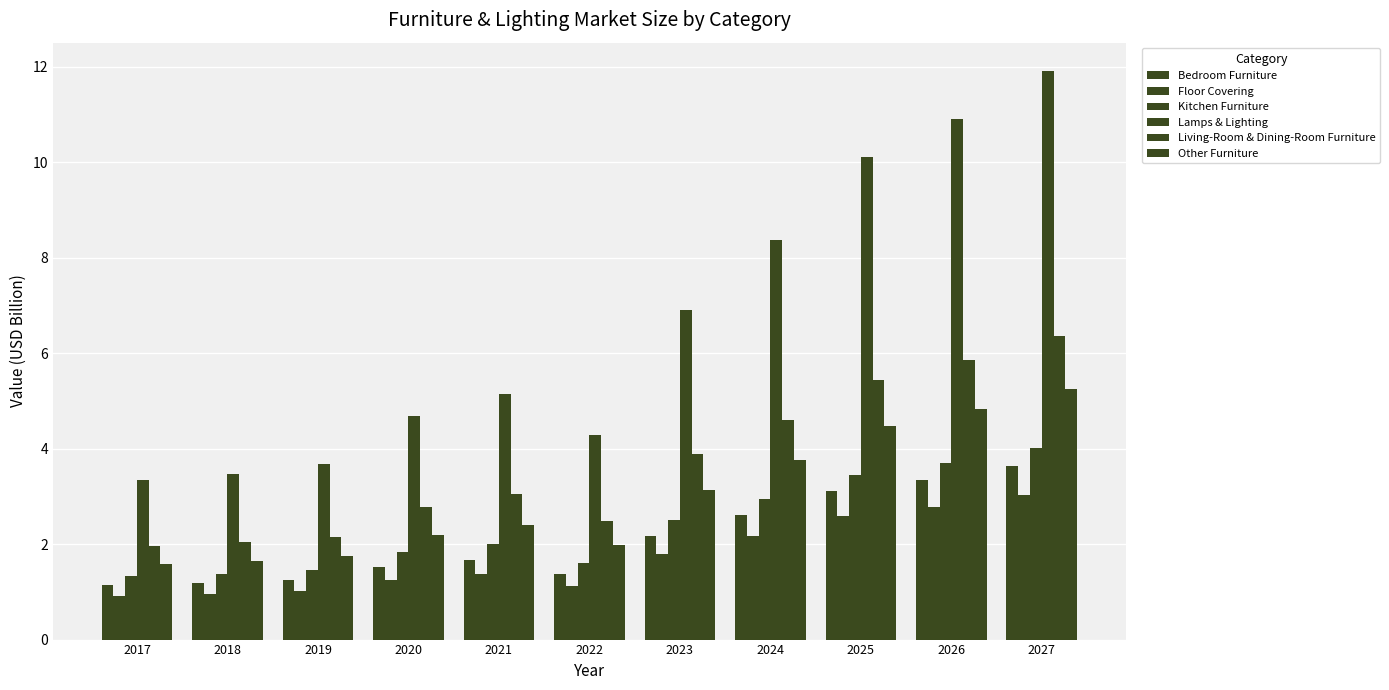

At which label is Floor Covering closest to 1?

2019